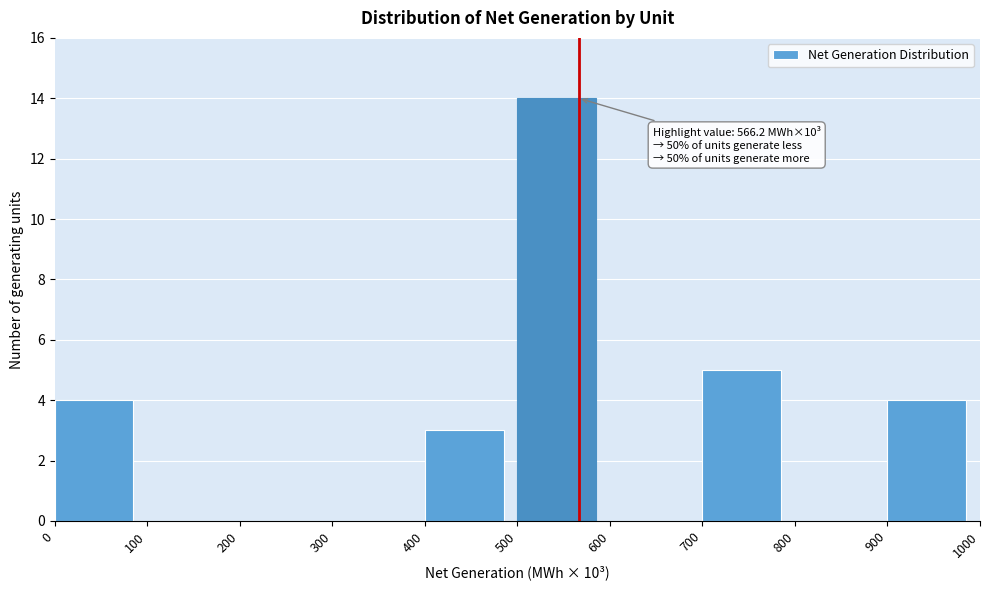

Over which range of the x-axis is the bar tallest?

500 to 600